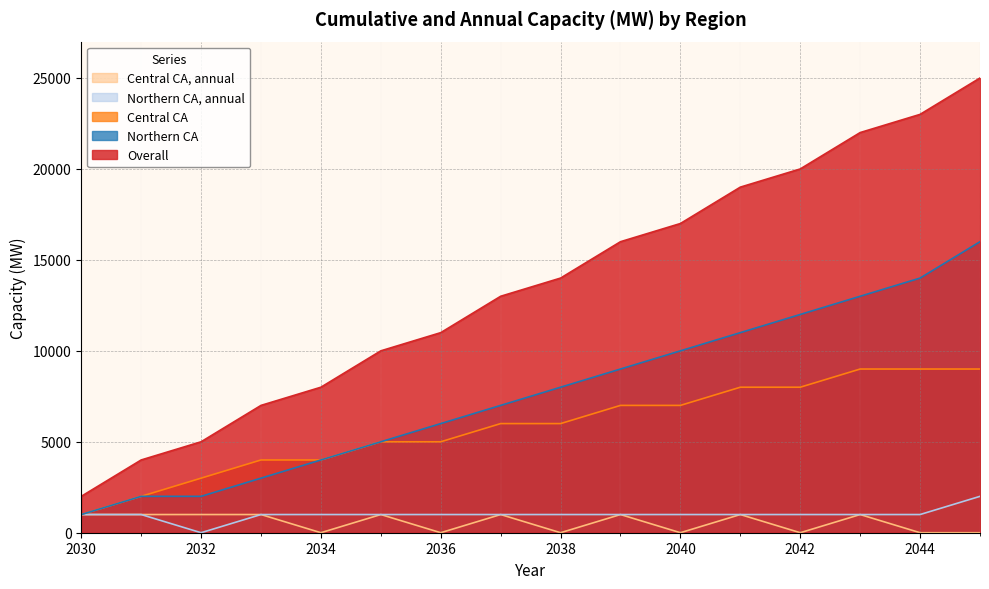

True or false: Northern CA, annual and Overall intersect in this chart.

False